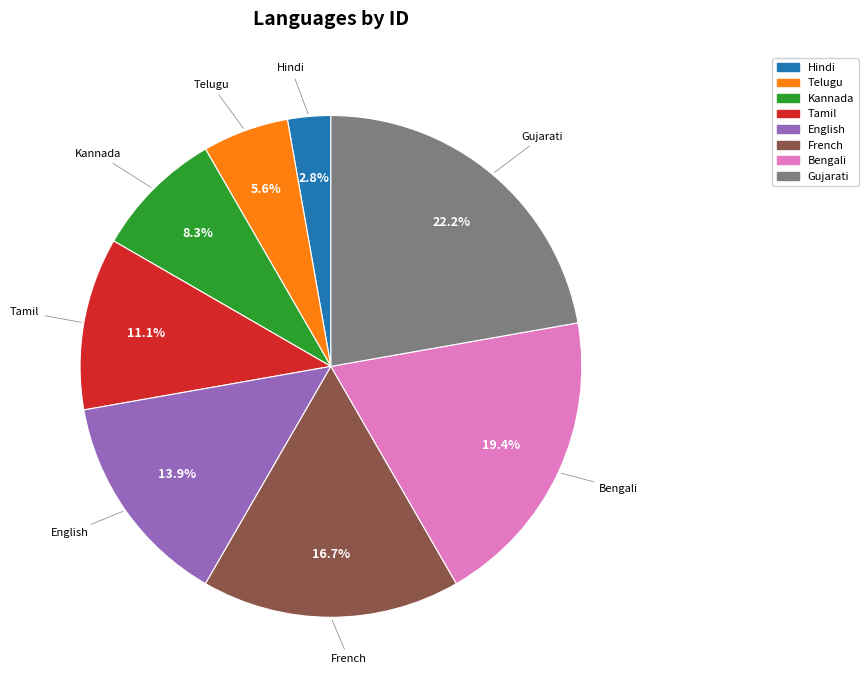

Rank the categories by value from highest to lowest.

Gujarati, Bengali, French, English, Tamil, Kannada, Telugu, Hindi